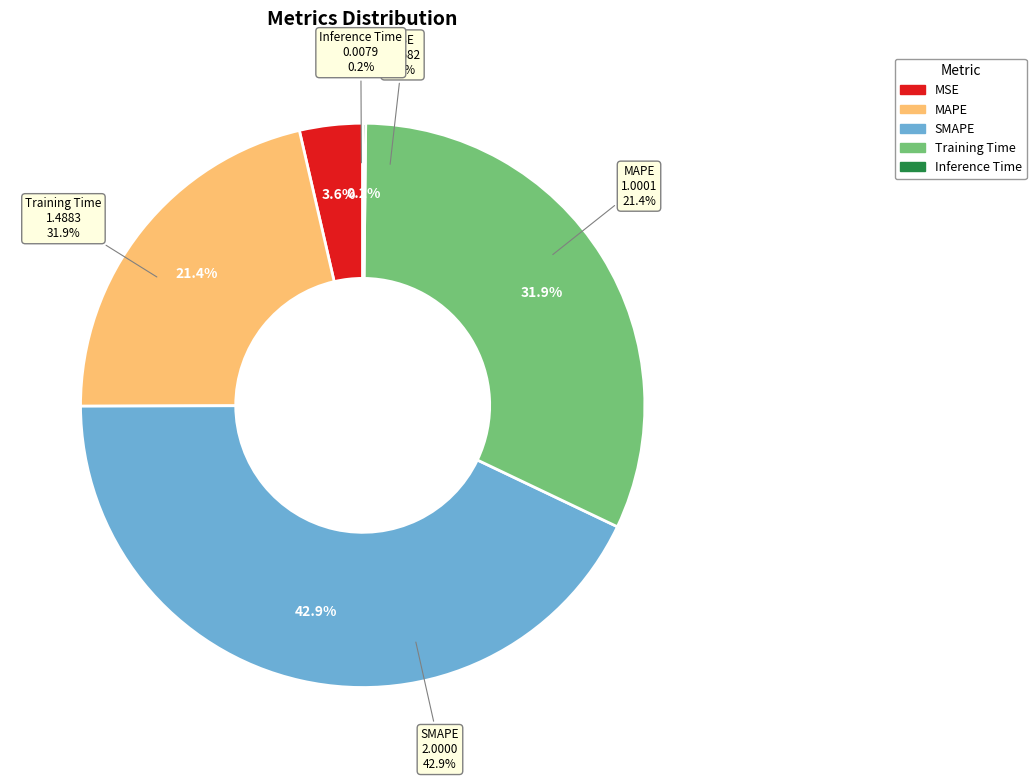

How many segments does this pie chart have?

5